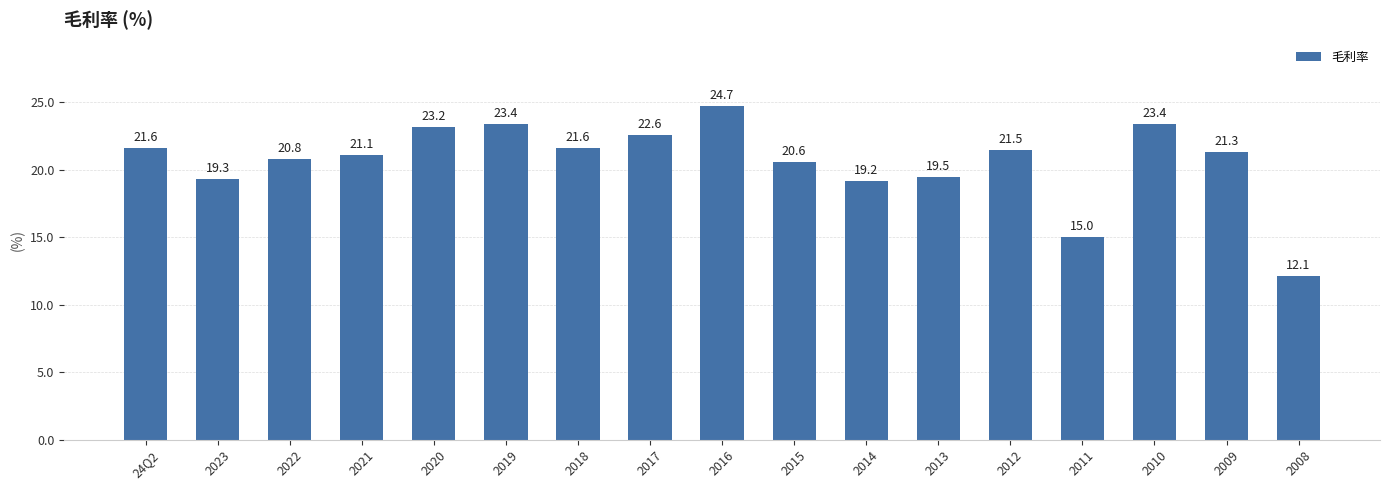

At which category does the chart reach its minimum across all series?

2008